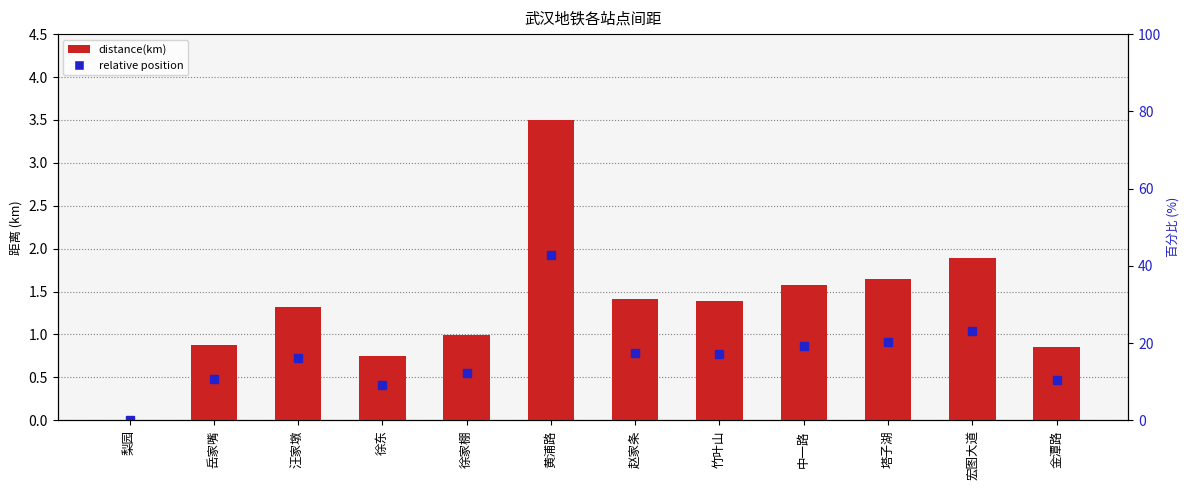

List the labels in order of value, smallest first.

梨园, 徐东, 金潭路, 岳家嘴, 徐家棚, 汪家墩, 竹叶山, 赵家条, 中一路, 塔子湖, 宏图大道, 黄浦路